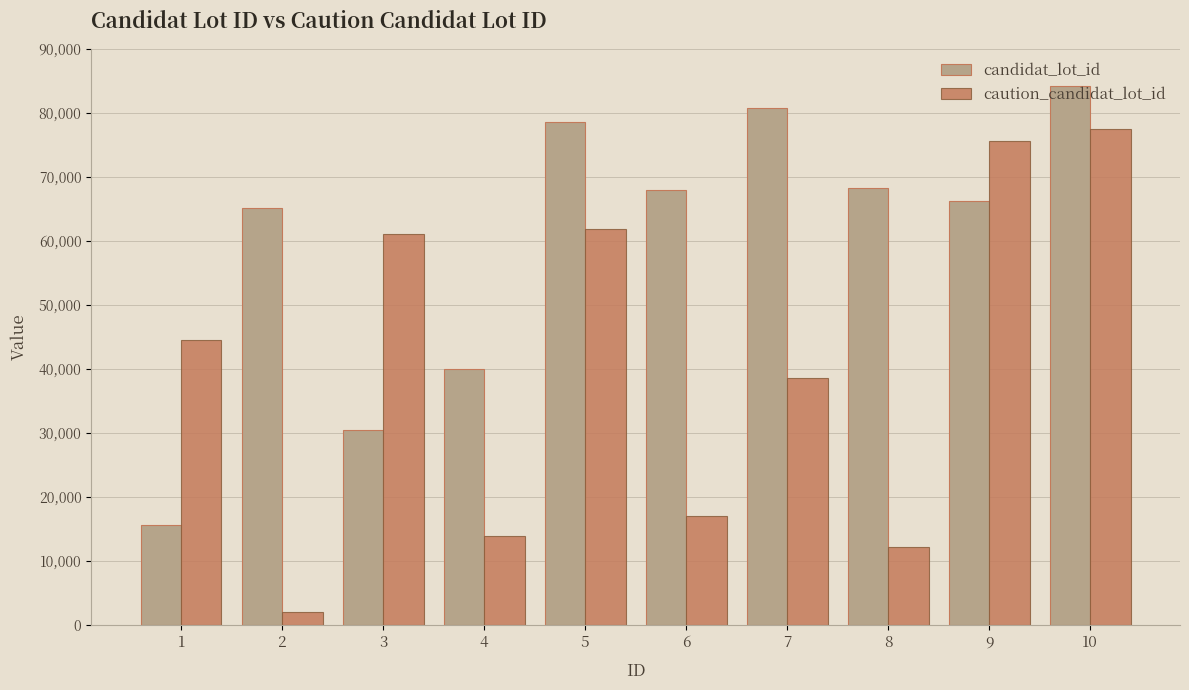

Which category has the highest value across all series?

10